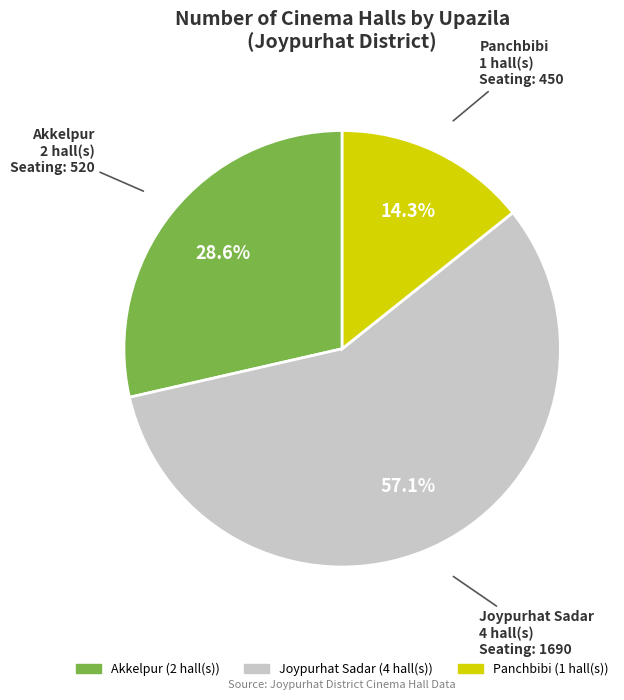

Does any single category account for the majority?

Yes